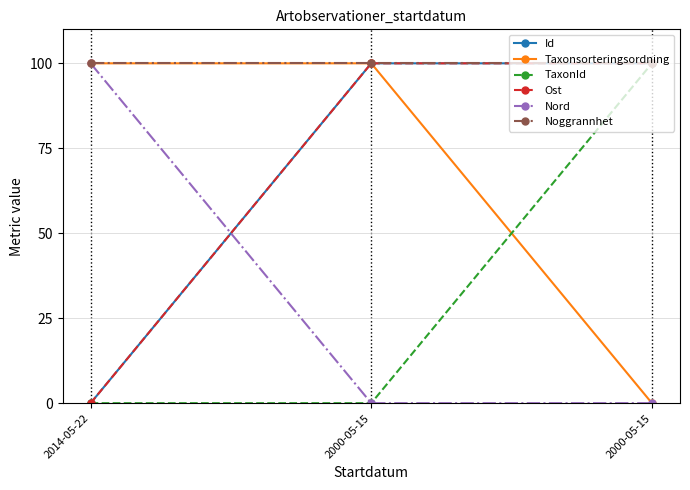

What is the approximate value of Ost at 2000-05-15?

100.0